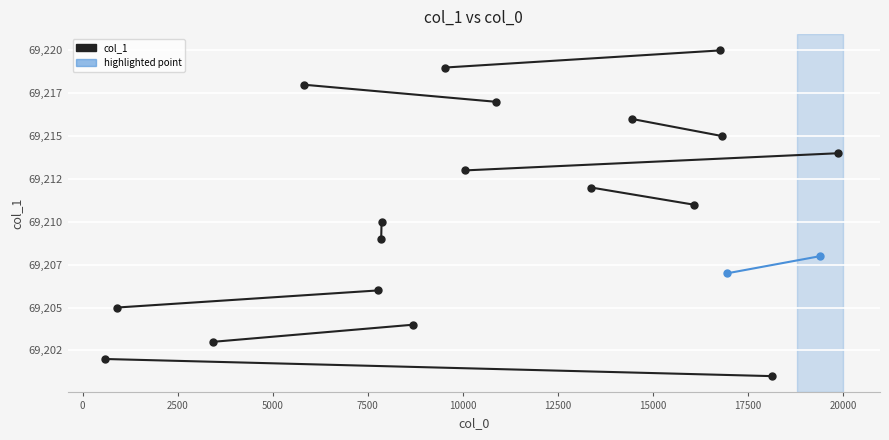

What is the value of the 2nd point from the left?

69202